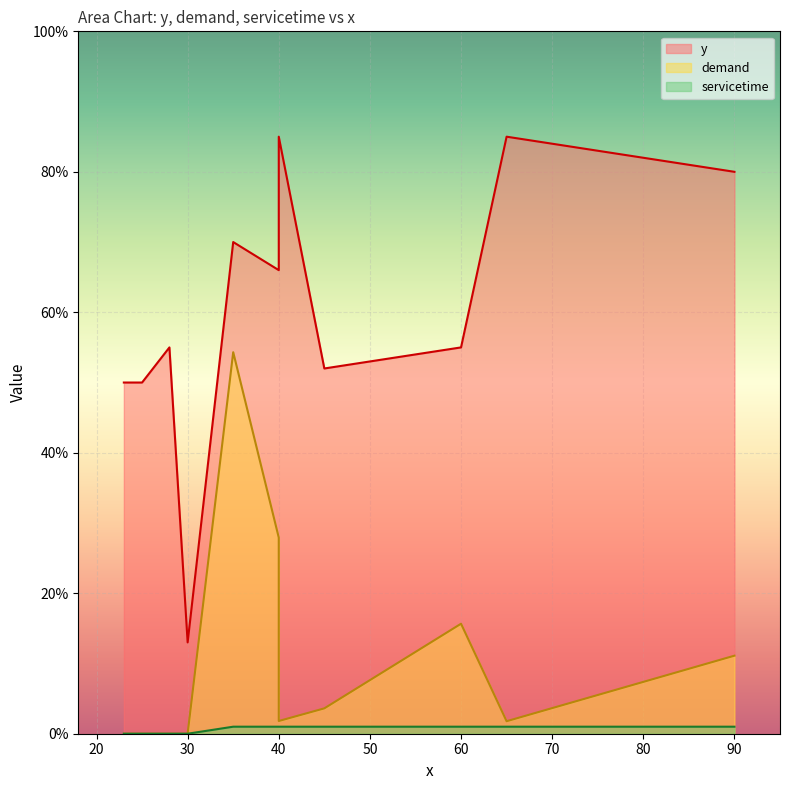

True or false: demand and servicetime cross at least once.

False